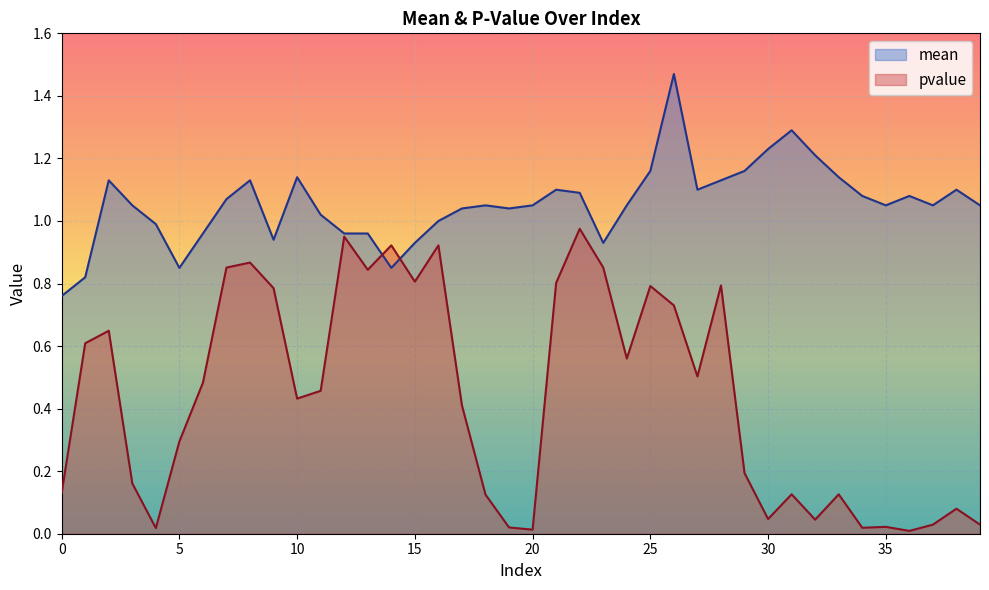

What is the difference between the maximum and minimum values in the mean series?

0.7